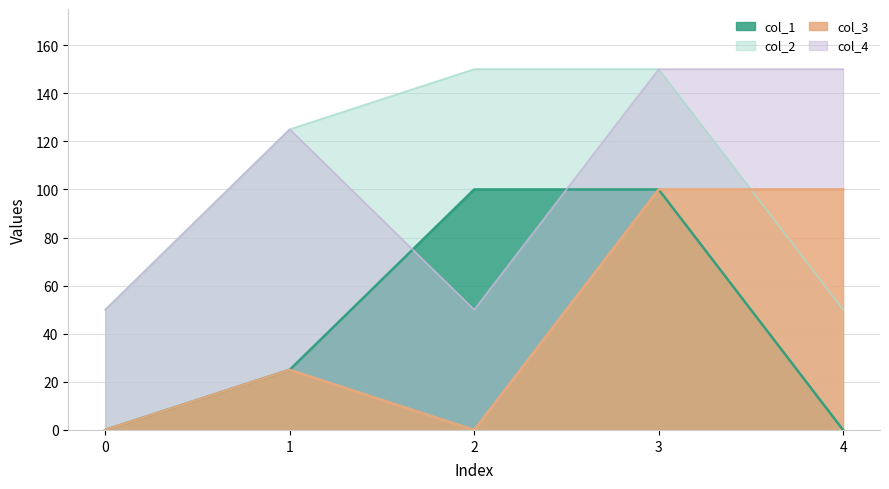

What is the sum of all col_2 values?

525